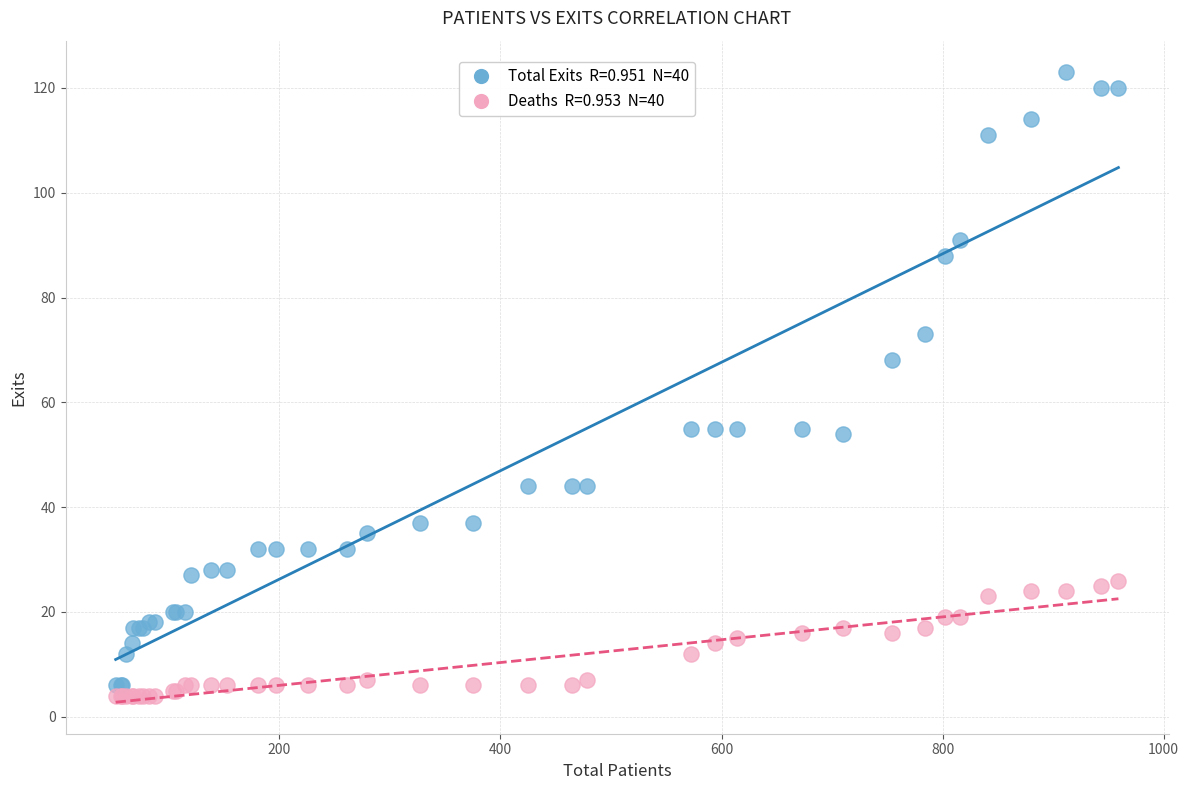

Across all series, what Y value is closest to 63?

68